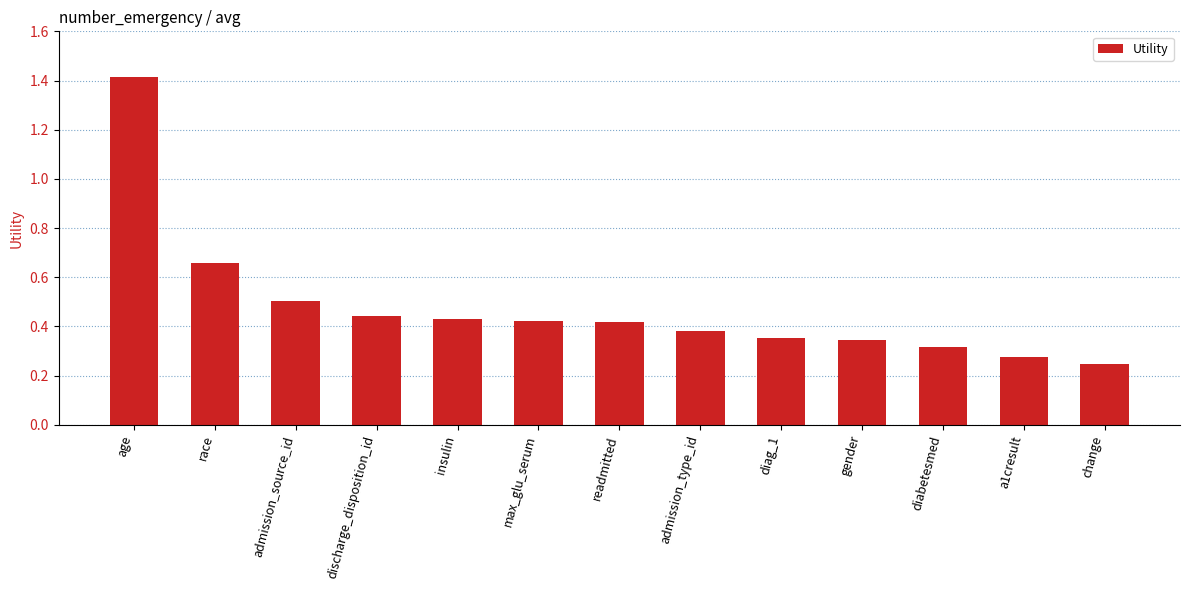

Count the values in the range 0 to 1.

12